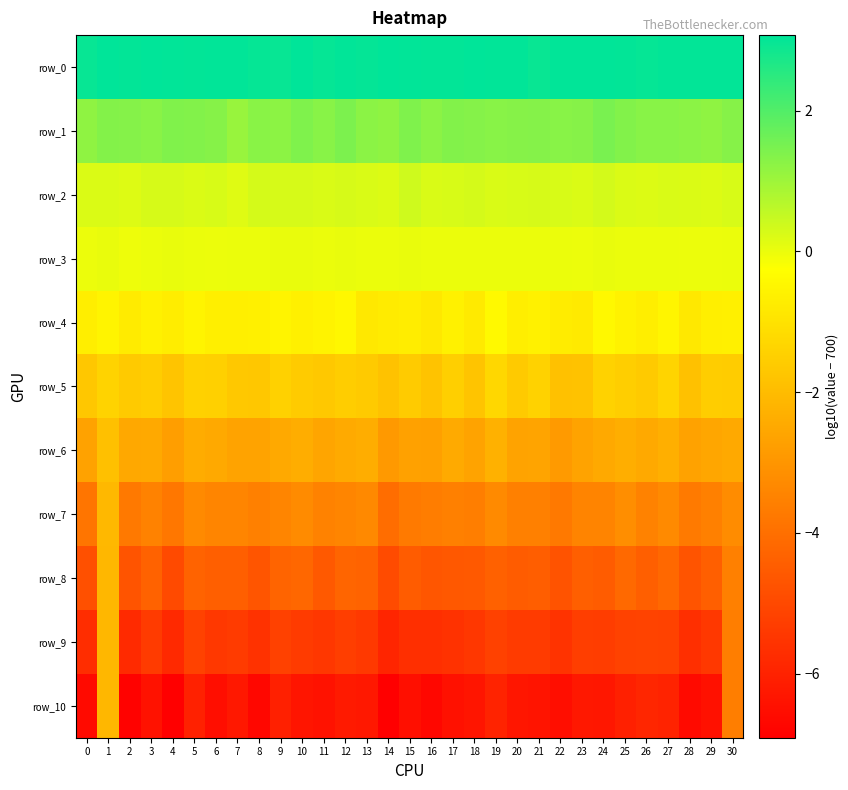

At which label is row_6 closest to -2?

1